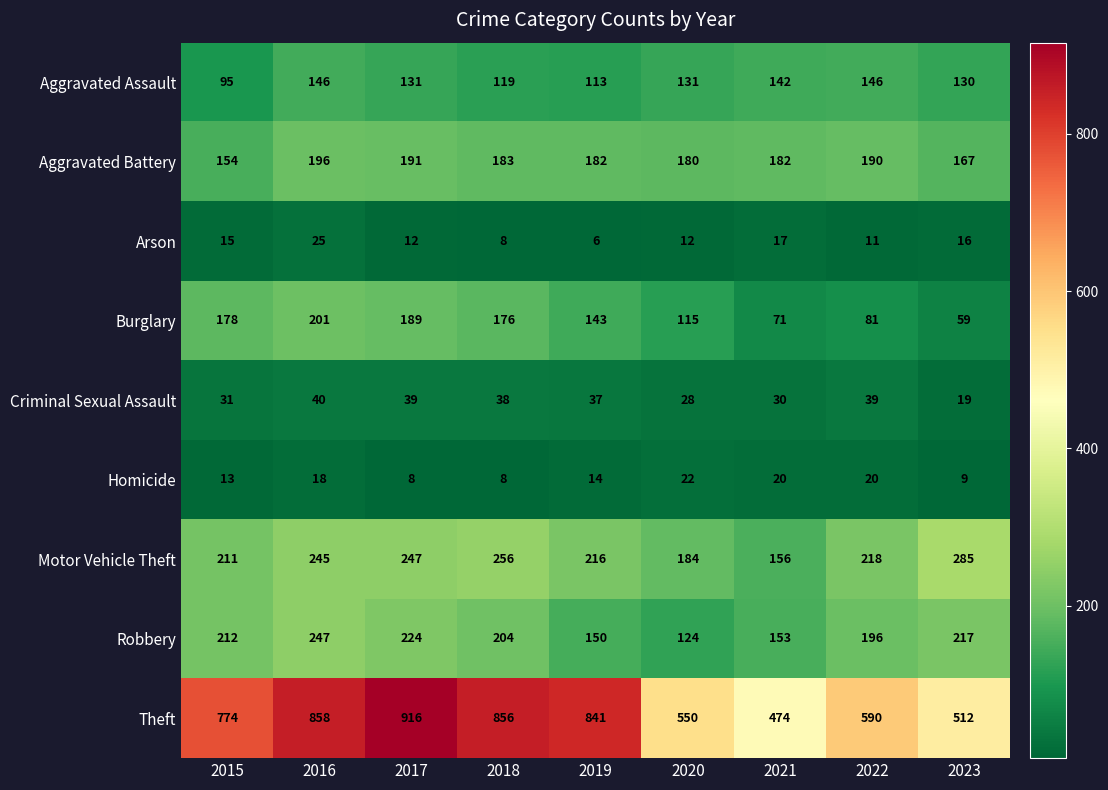

List the series in order of their peak value, highest first.

Theft, Motor Vehicle Theft, Robbery, Burglary, Aggravated Battery, Aggravated Assault, Criminal Sexual Assault, Arson, Homicide